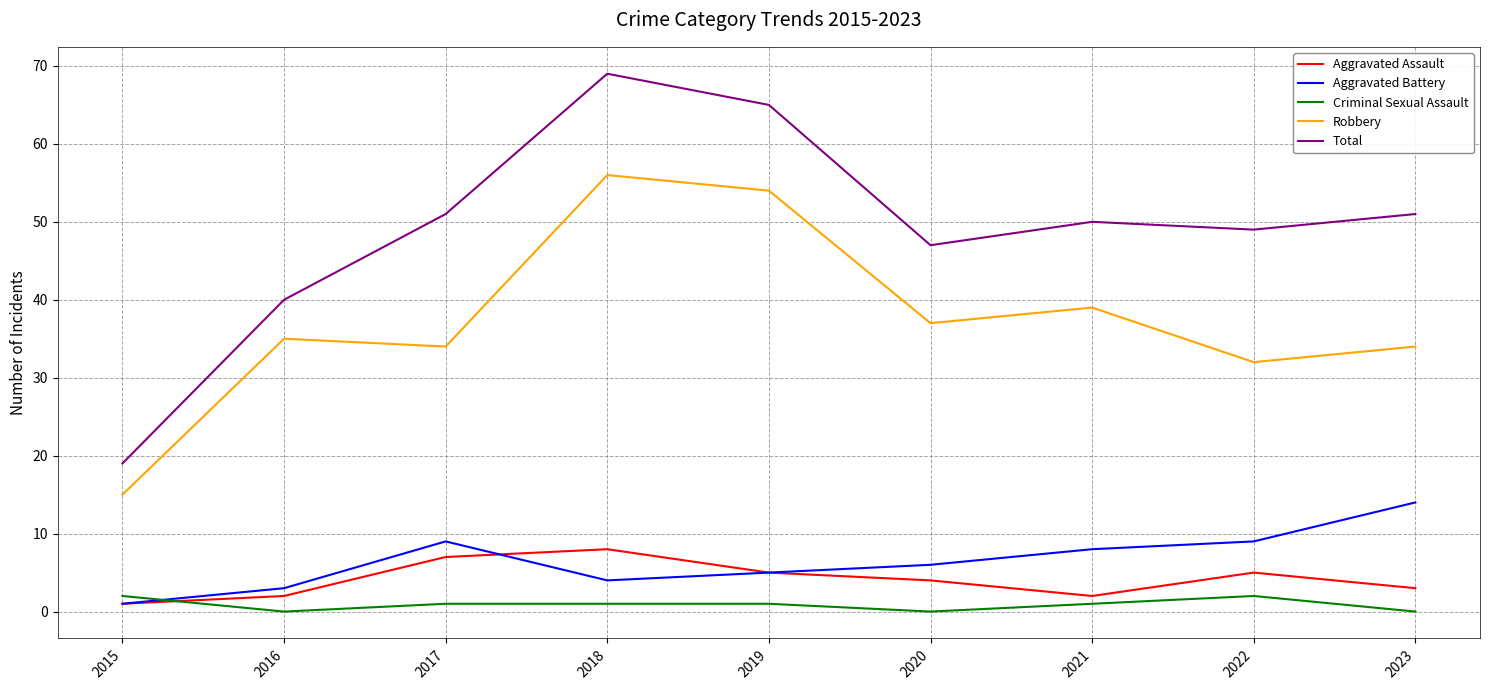

Is the value of Robbery at 2020 greater than the value of Criminal Sexual Assault at 2017?

Yes